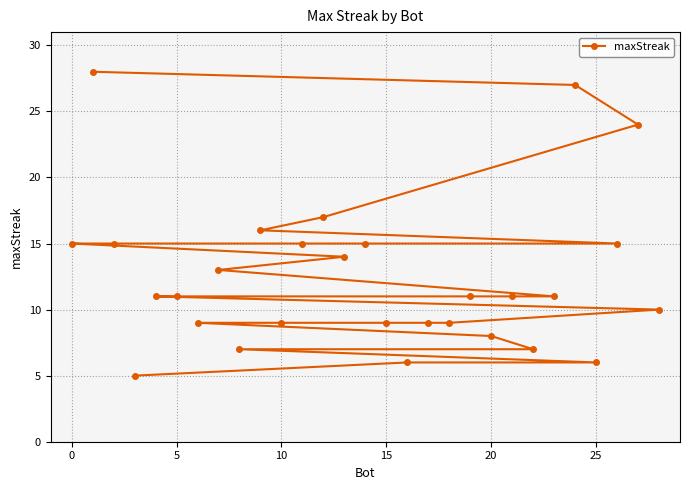

What is the smallest value displayed?

5